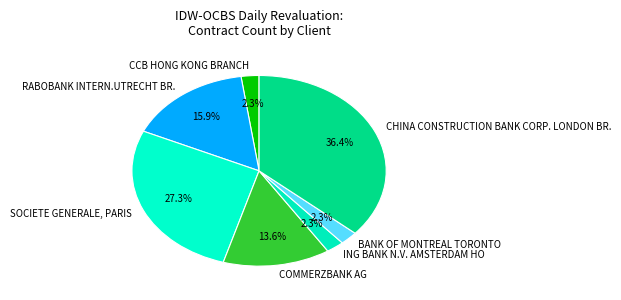

What percentage is NOT represented by COMMERZBANK AG?

86.4%